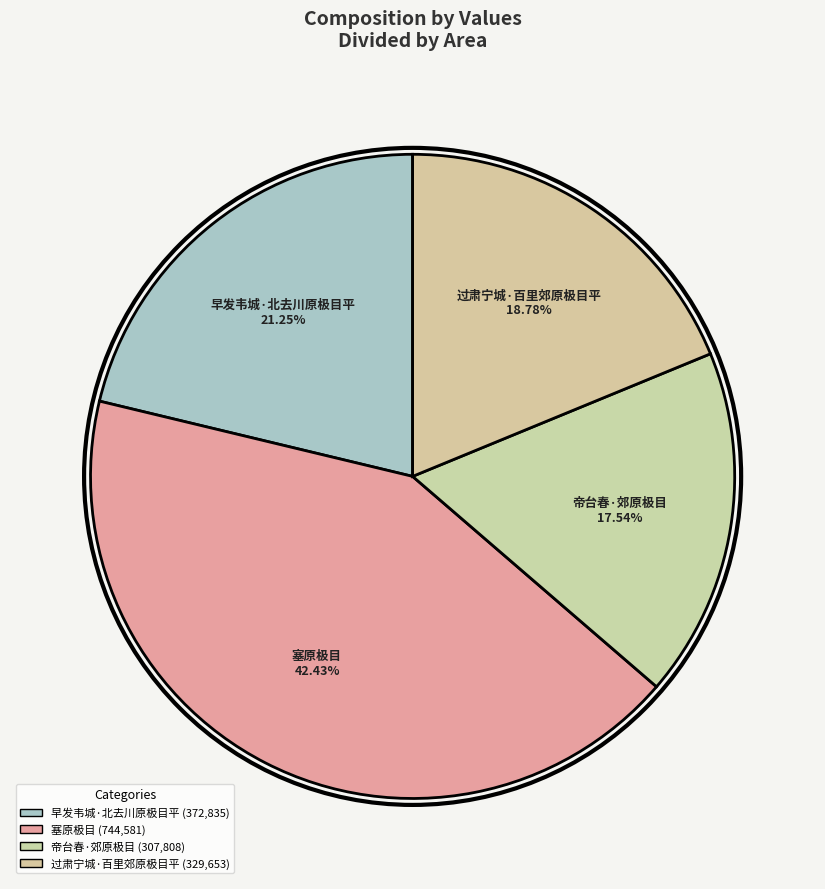

To the nearest percent, what is the difference between the largest and smallest slice percentages?

25%